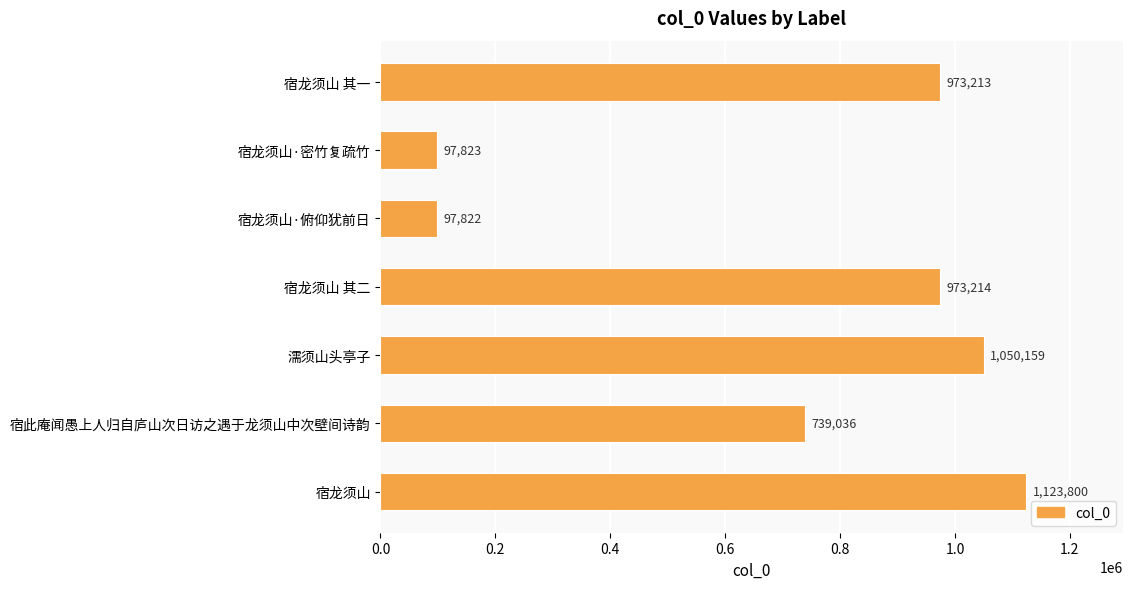

What is the sum of the values at 宿此庵闻愚上人归自庐山次日访之遇于龙须山中次壁间诗韵 and 宿龙须山·密竹复疏竹?

836859